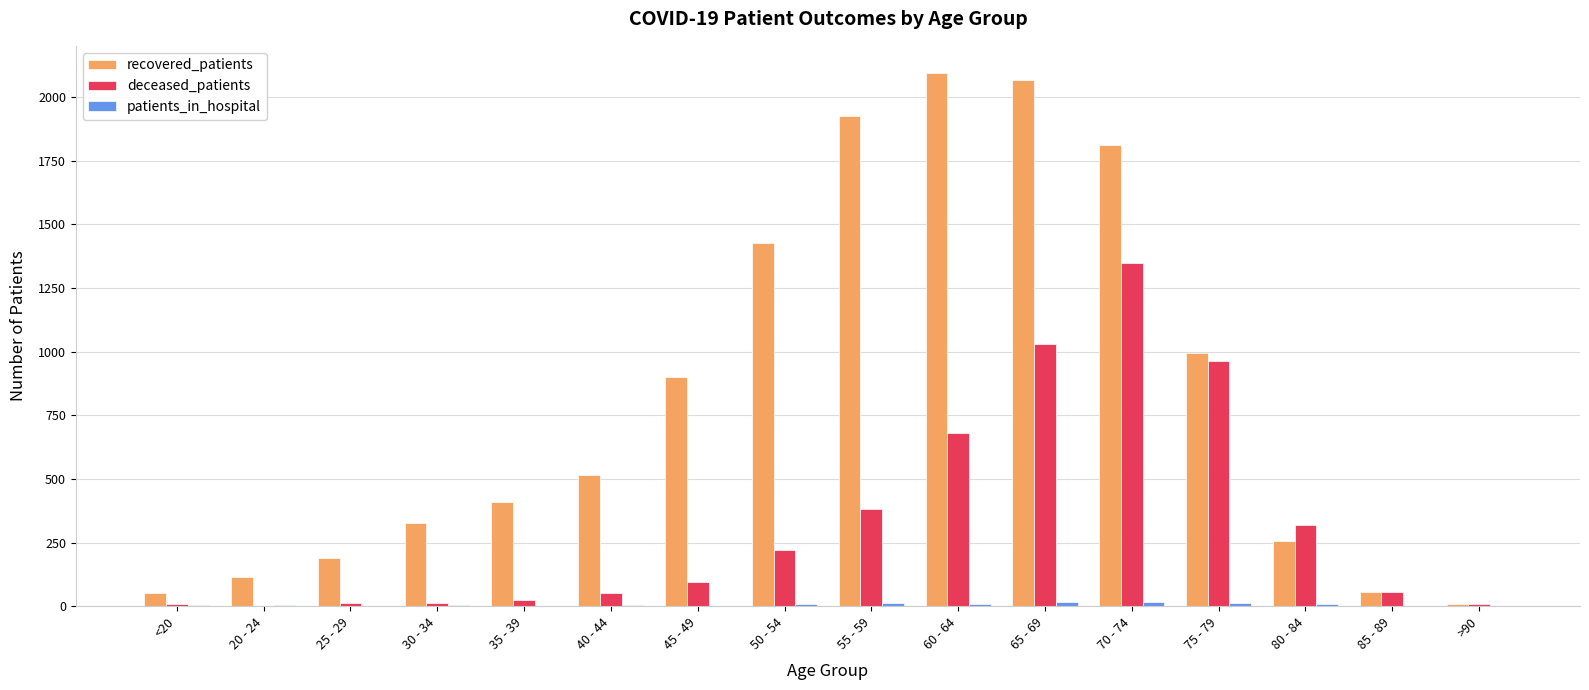

What is the sum of all recovered_patients values?

13148